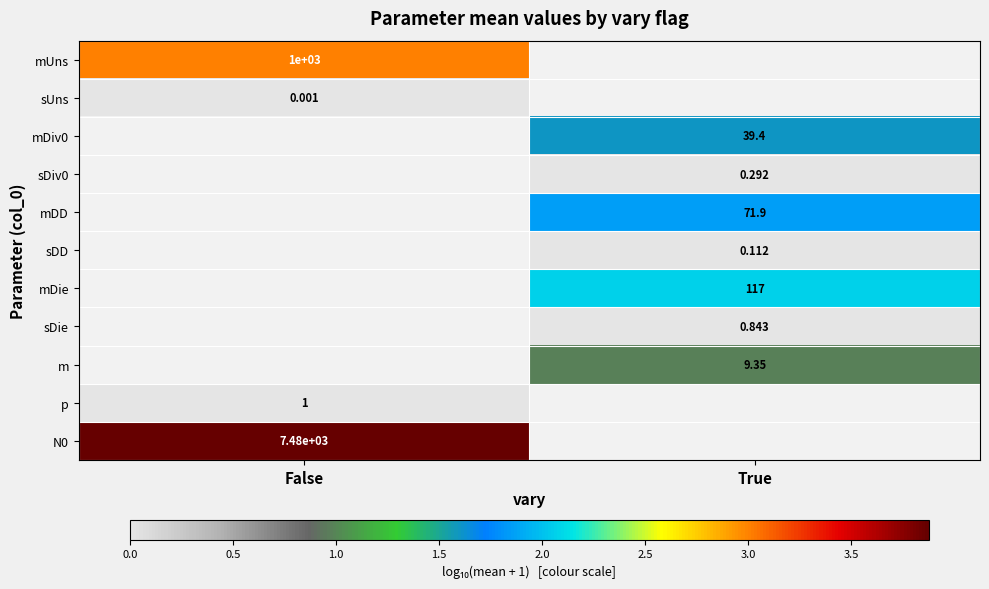

How many positive values does the mDiv0 series have?

1